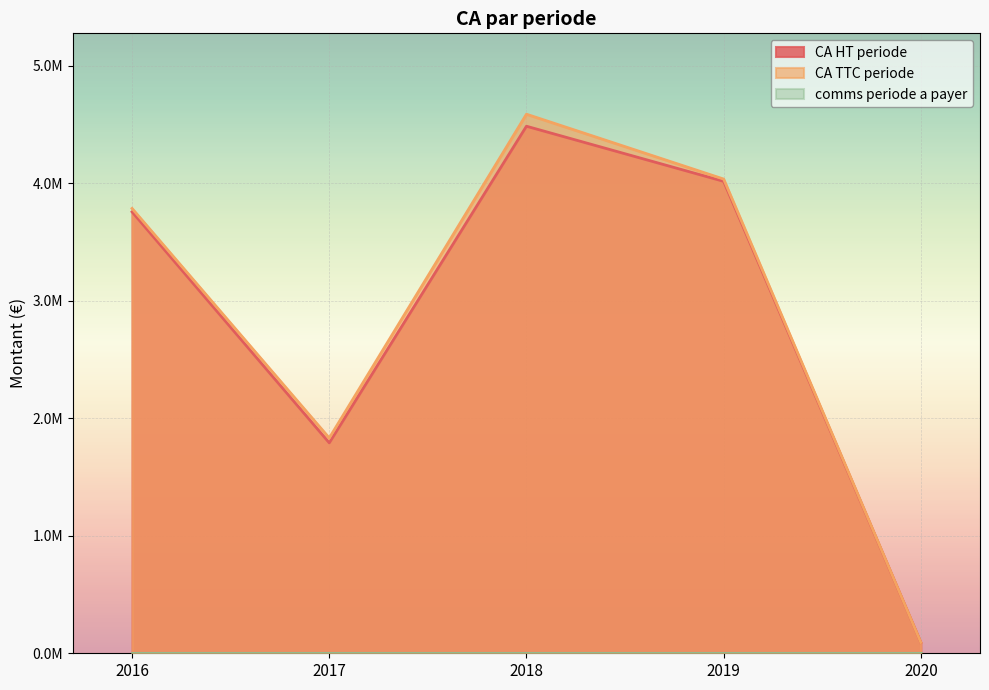

What is the sum of all CA TTC periode values?

14338463.8